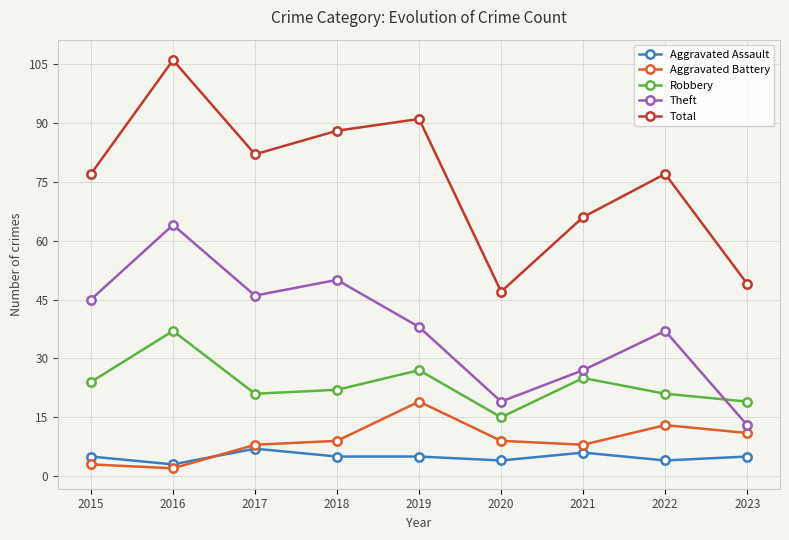

How many data points does each series have?

9